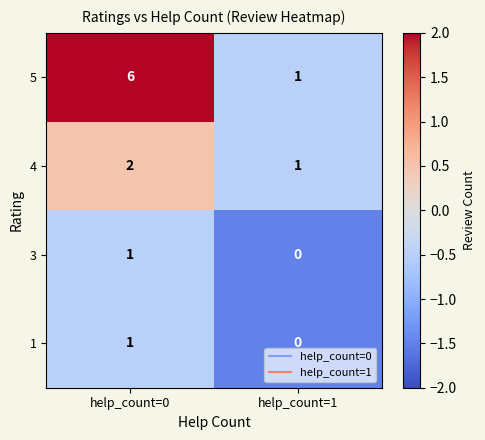

Which series has the largest range (max minus min)?

5